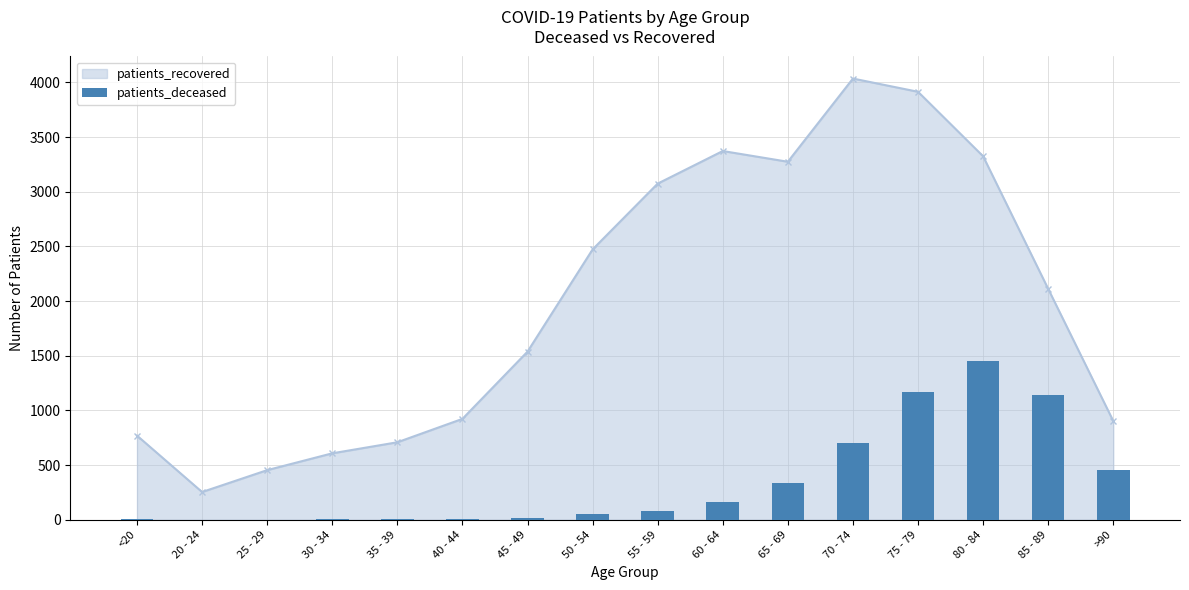

The value at 70 - 74 is 1195. True or false?

False